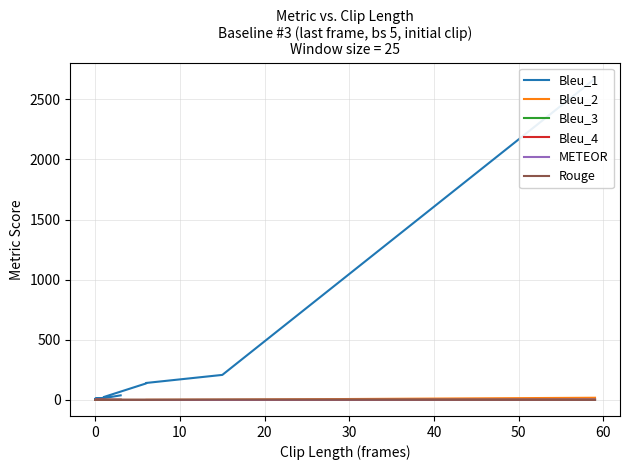

How many lines are shown in the chart?

6